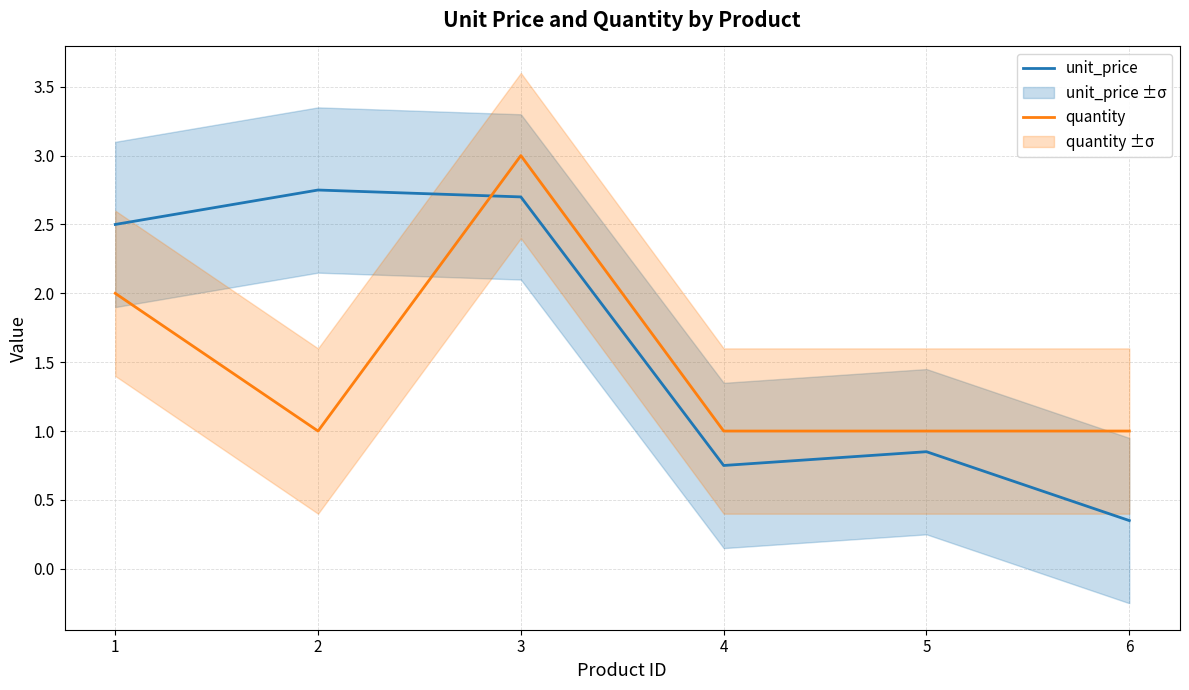

How many interior local valleys does the quantity series have?

1